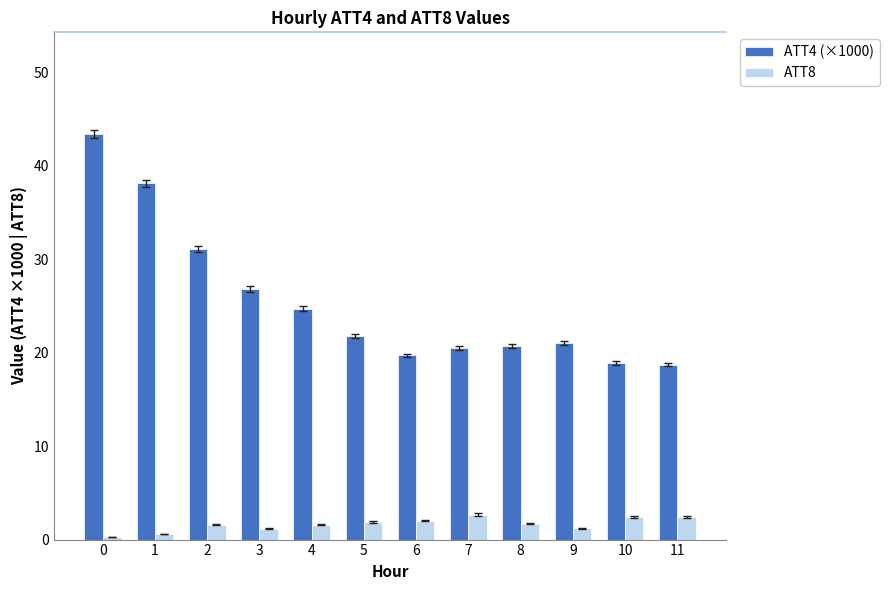

At how many categories does at least one series exceed 23?

5